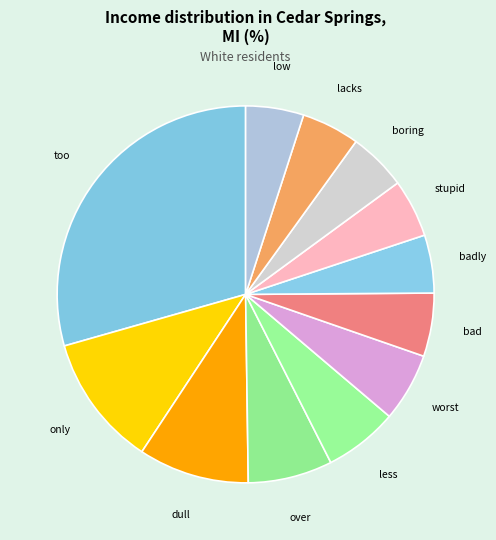

Is there any slice that represents more than half of the pie?

No